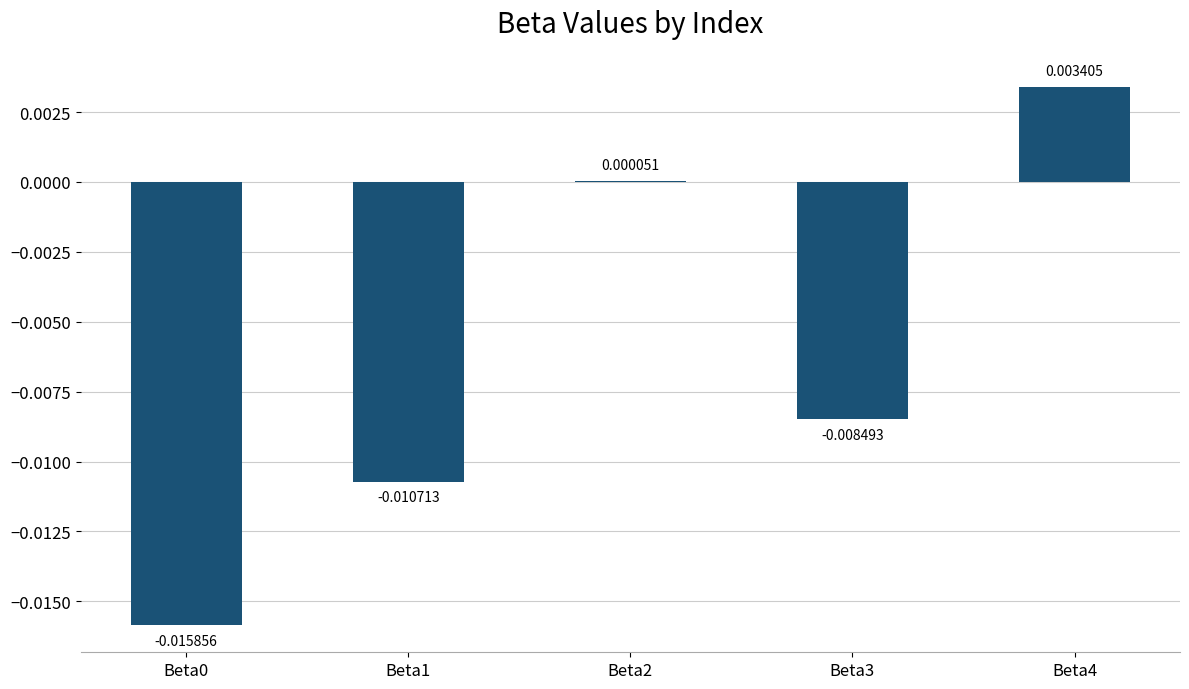

Between Beta1 and Beta0, which is larger?

Beta1